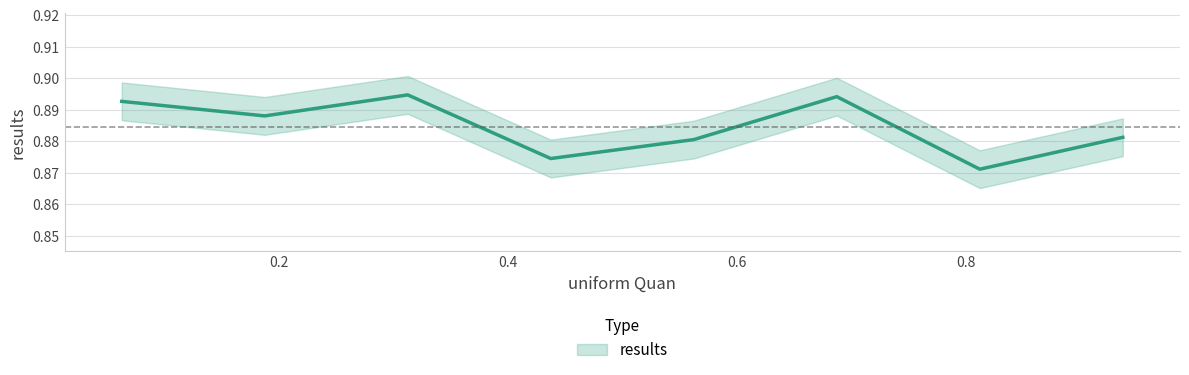

Which series has the widest spread of values?

results